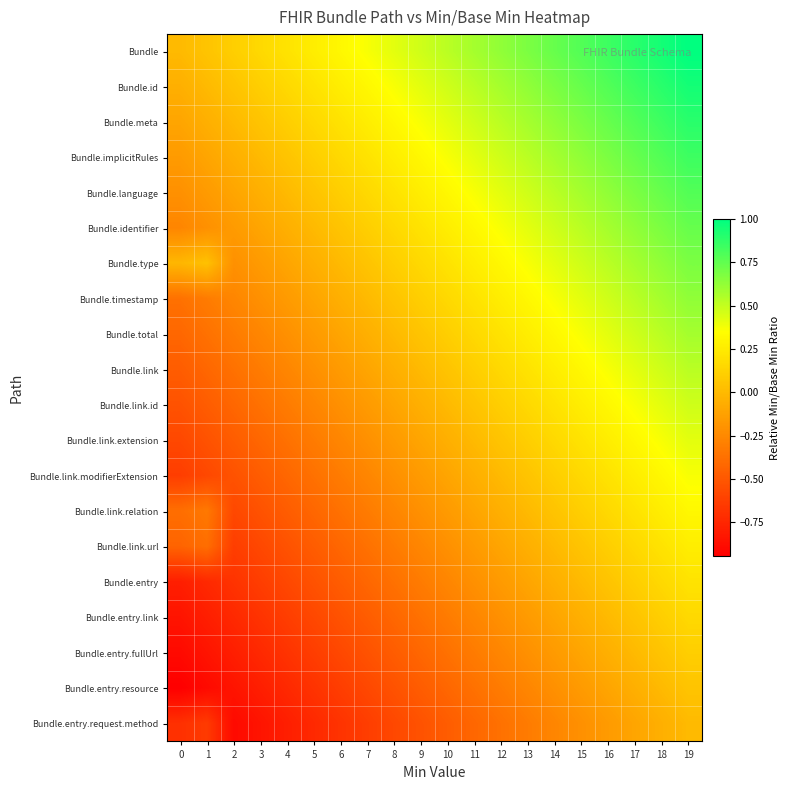

Reading right to left, extract all data points from this chart.

Bundle: 19=1.0	18=0.9	17=0.9	16=0.8	15=0.8	14=0.7	13=0.7	12=0.6	11=0.6	10=0.5	9=0.5	8=0.4	7=0.4	6=0.3	5=0.3	4=0.2	3=0.2	2=0.1	1=0.1	0=0.0
Bundle.id: 19=0.9	18=0.9	17=0.8	16=0.8	15=0.7	14=0.7	13=0.6	12=0.6	11=0.5	10=0.5	9=0.4	8=0.4	7=0.3	6=0.3	5=0.2	4=0.2	3=0.1	2=0.1	1=0.0	0=-0.1
Bundle.meta: 19=0.9	18=0.8	17=0.8	16=0.7	15=0.7	14=0.6	13=0.6	12=0.5	11=0.5	10=0.4	9=0.4	8=0.3	7=0.3	6=0.2	5=0.2	4=0.1	3=0.1	2=0.0	1=-0.1	0=-0.1
Bundle.implicitRules: 19=0.8	18=0.8	17=0.7	16=0.7	15=0.6	14=0.6	13=0.5	12=0.5	11=0.4	10=0.4	9=0.3	8=0.3	7=0.2	6=0.2	5=0.1	4=0.1	3=0.0	2=-0.1	1=-0.1	0=-0.2
Bundle.language: 19=0.8	18=0.7	17=0.7	16=0.6	15=0.6	14=0.5	13=0.5	12=0.4	11=0.4	10=0.3	9=0.3	8=0.2	7=0.2	6=0.1	5=0.1	4=0.0	3=-0.1	2=-0.1	1=-0.2	0=-0.2
Bundle.identifier: 19=0.7	18=0.7	17=0.6	16=0.6	15=0.5	14=0.5	13=0.4	12=0.4	11=0.3	10=0.3	9=0.2	8=0.2	7=0.1	6=0.1	5=0.0	4=-0.1	3=-0.1	2=-0.2	1=-0.2	0=-0.3
Bundle.type: 19=0.7	18=0.6	17=0.6	16=0.5	15=0.5	14=0.4	13=0.4	12=0.3	11=0.3	10=0.2	9=0.2	8=0.1	7=0.1	6=0.0	5=-0.1	4=-0.1	3=-0.2	2=-0.2	1=0.0	0=-0.0
Bundle.timestamp: 19=0.6	18=0.6	17=0.5	16=0.5	15=0.4	14=0.4	13=0.3	12=0.3	11=0.2	10=0.2	9=0.1	8=0.1	7=0.0	6=-0.1	5=-0.1	4=-0.2	3=-0.2	2=-0.3	1=-0.3	0=-0.4
Bundle.total: 19=0.6	18=0.5	17=0.5	16=0.4	15=0.4	14=0.3	13=0.3	12=0.2	11=0.2	10=0.1	9=0.1	8=0.0	7=-0.1	6=-0.1	5=-0.2	4=-0.2	3=-0.3	2=-0.3	1=-0.4	0=-0.4
Bundle.link: 19=0.5	18=0.5	17=0.4	16=0.4	15=0.3	14=0.3	13=0.2	12=0.2	11=0.1	10=0.1	9=0.0	8=-0.1	7=-0.1	6=-0.2	5=-0.2	4=-0.3	3=-0.3	2=-0.4	1=-0.4	0=-0.5
Bundle.link.id: 19=0.5	18=0.4	17=0.4	16=0.3	15=0.3	14=0.2	13=0.2	12=0.1	11=0.1	10=0.0	9=-0.1	8=-0.1	7=-0.2	6=-0.2	5=-0.3	4=-0.3	3=-0.4	2=-0.4	1=-0.5	0=-0.5
Bundle.link.extension: 19=0.4	18=0.4	17=0.3	16=0.3	15=0.2	14=0.2	13=0.1	12=0.1	11=0.0	10=-0.1	9=-0.1	8=-0.2	7=-0.2	6=-0.3	5=-0.3	4=-0.4	3=-0.4	2=-0.5	1=-0.5	0=-0.6
Bundle.link.modifierExtension: 19=0.4	18=0.3	17=0.3	16=0.2	15=0.2	14=0.1	13=0.1	12=0.0	11=-0.1	10=-0.1	9=-0.2	8=-0.2	7=-0.3	6=-0.3	5=-0.4	4=-0.4	3=-0.5	2=-0.5	1=-0.6	0=-0.6
Bundle.link.relation: 19=0.3	18=0.3	17=0.2	16=0.2	15=0.1	14=0.1	13=0.0	12=-0.1	11=-0.1	10=-0.2	9=-0.2	8=-0.3	7=-0.3	6=-0.4	5=-0.4	4=-0.5	3=-0.5	2=-0.6	1=-0.3	0=-0.4
Bundle.link.url: 19=0.3	18=0.2	17=0.2	16=0.1	15=0.1	14=0.0	13=-0.1	12=-0.1	11=-0.2	10=-0.2	9=-0.3	8=-0.3	7=-0.4	6=-0.4	5=-0.5	4=-0.5	3=-0.6	2=-0.6	1=-0.4	0=-0.4
Bundle.entry: 19=0.2	18=0.2	17=0.1	16=0.1	15=0.0	14=-0.1	13=-0.1	12=-0.2	11=-0.2	10=-0.3	9=-0.3	8=-0.4	7=-0.4	6=-0.5	5=-0.5	4=-0.6	3=-0.6	2=-0.7	1=-0.7	0=-0.8
Bundle.entry.link: 19=0.2	18=0.1	17=0.1	16=0.0	15=-0.1	14=-0.1	13=-0.2	12=-0.2	11=-0.3	10=-0.3	9=-0.4	8=-0.4	7=-0.5	6=-0.5	5=-0.6	4=-0.6	3=-0.7	2=-0.7	1=-0.8	0=-0.8
Bundle.entry.fullUrl: 19=0.1	18=0.1	17=0.0	16=-0.1	15=-0.1	14=-0.2	13=-0.2	12=-0.3	11=-0.3	10=-0.4	9=-0.4	8=-0.5	7=-0.5	6=-0.6	5=-0.6	4=-0.7	3=-0.7	2=-0.8	1=-0.8	0=-0.9
Bundle.entry.resource: 19=0.1	18=0.0	17=-0.1	16=-0.1	15=-0.2	14=-0.2	13=-0.3	12=-0.3	11=-0.4	10=-0.4	9=-0.5	8=-0.5	7=-0.6	6=-0.6	5=-0.7	4=-0.7	3=-0.8	2=-0.8	1=-0.9	0=-0.9
Bundle.entry.request.method: 19=0.0	18=-0.1	17=-0.1	16=-0.2	15=-0.2	14=-0.3	13=-0.3	12=-0.4	11=-0.4	10=-0.5	9=-0.5	8=-0.6	7=-0.6	6=-0.7	5=-0.7	4=-0.8	3=-0.8	2=-0.9	1=-0.6	0=-0.7